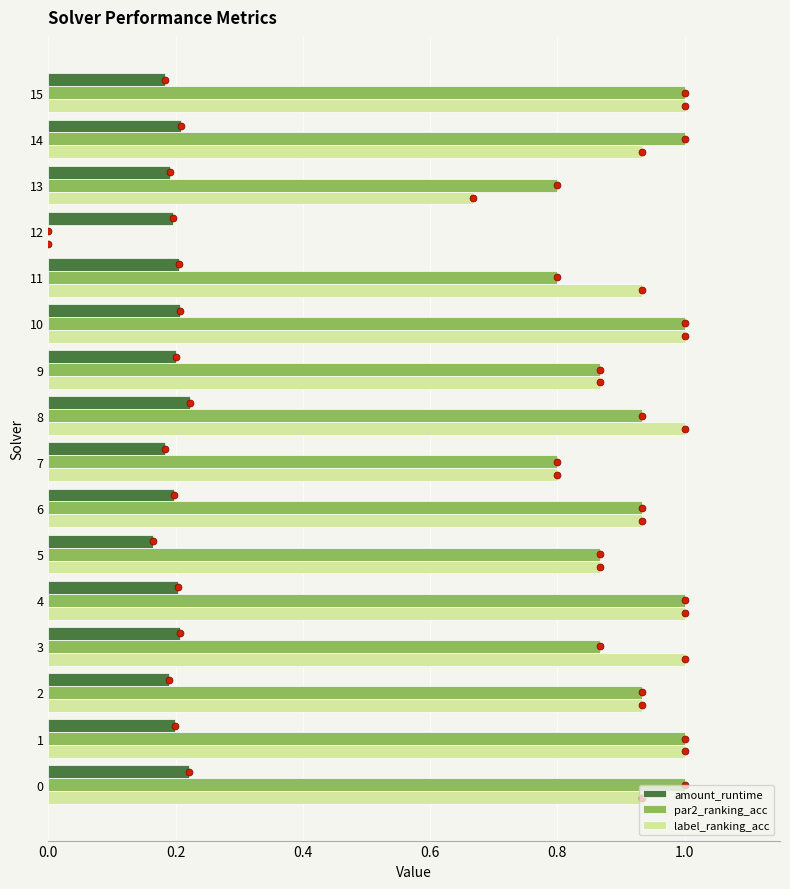

Which series has the largest total across all categories?

label_ranking_acc